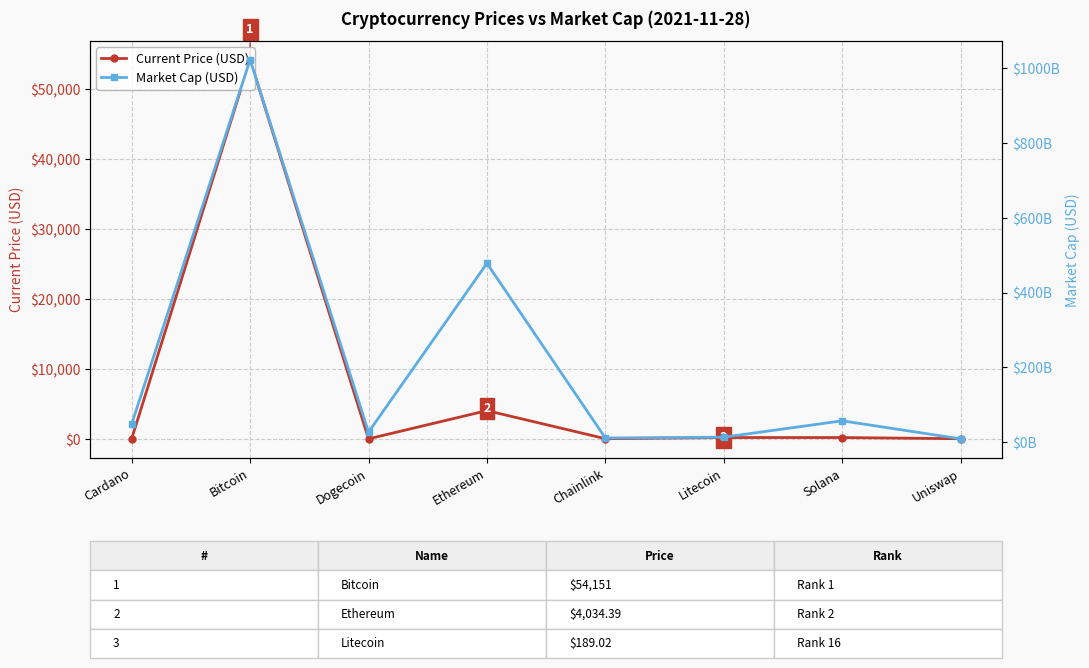

Reading left to right, extract all data points from this chart.

Current Price (USD): Cardano=1.5	Bitcoin=54151.0	Dogecoin=0.2	Ethereum=4034.4	Chainlink=23.4	Litecoin=189.0	Solana=187.0	Uniswap=19.0
Market Cap (USD): Cardano=47821379229.0	Bitcoin=1022577234325.0	Dogecoin=26477152231.0	Ethereum=478086030442.0	Chainlink=10935920896.0	Litecoin=13050439372.0	Solana=56851553672.0	Uniswap=8600073975.0